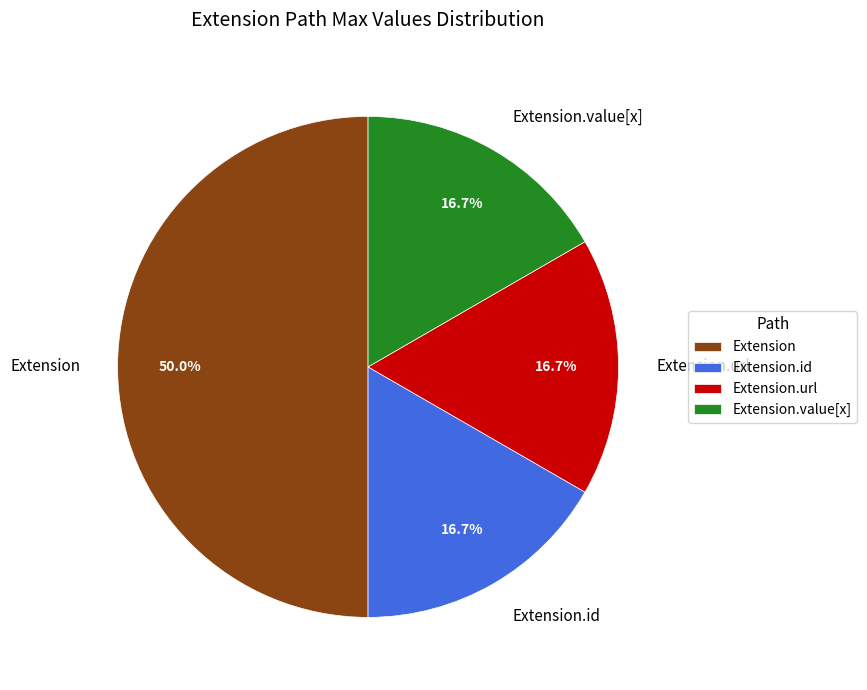

How many slices are in this pie chart?

4